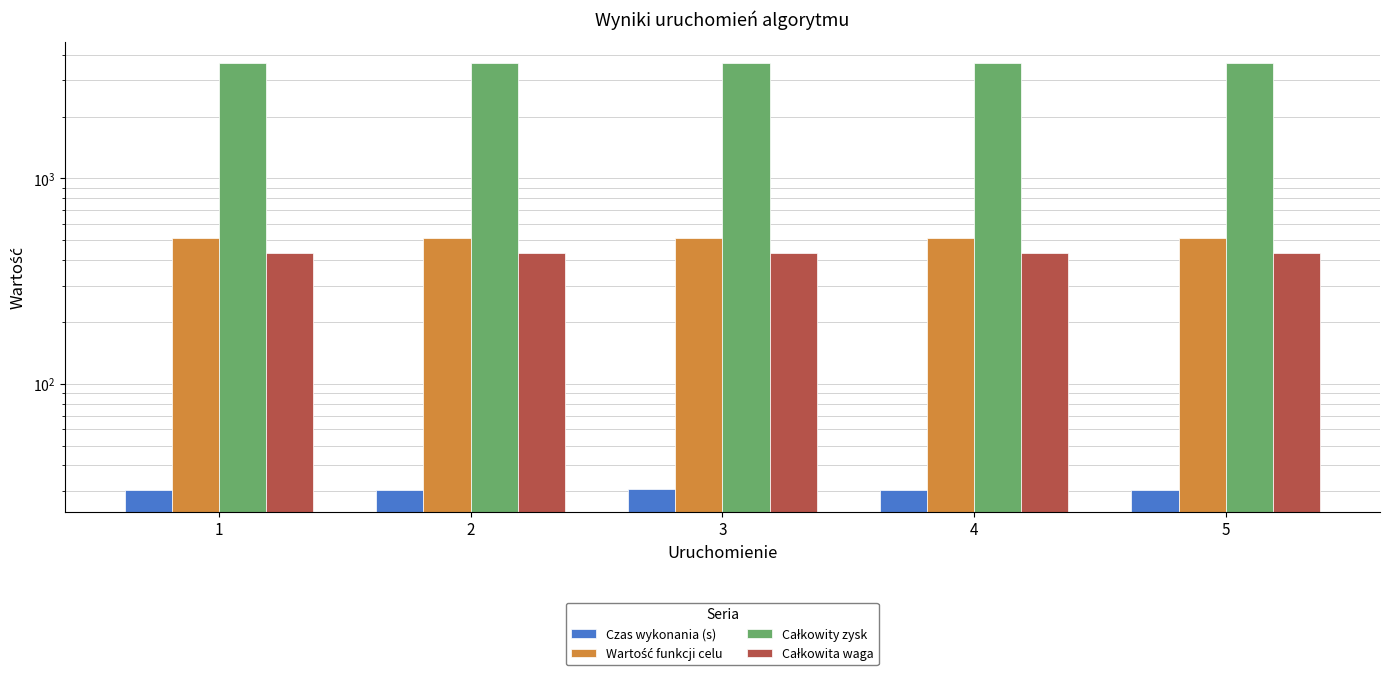

What is the lowest value of the Całkowita waga series?

433.0